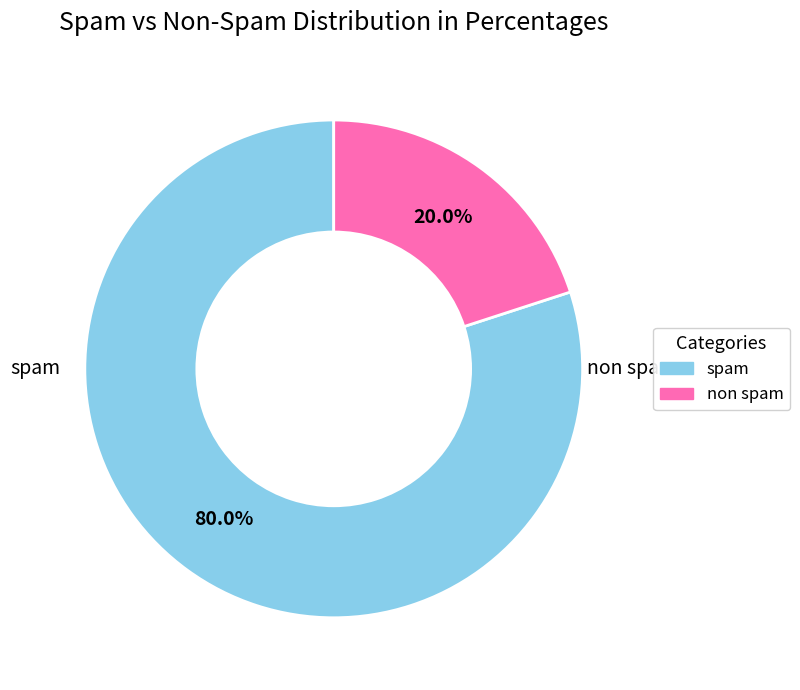

How many segments does this pie chart have?

2